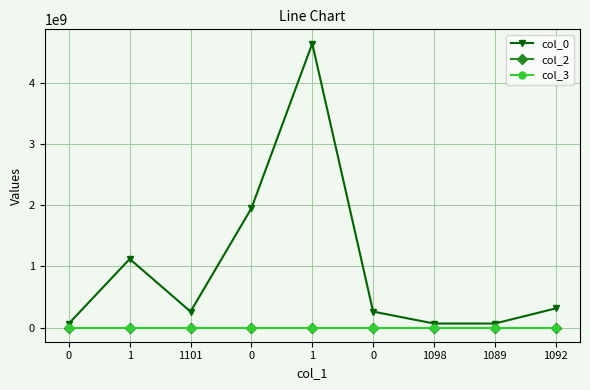

How many lines are shown in the chart?

3